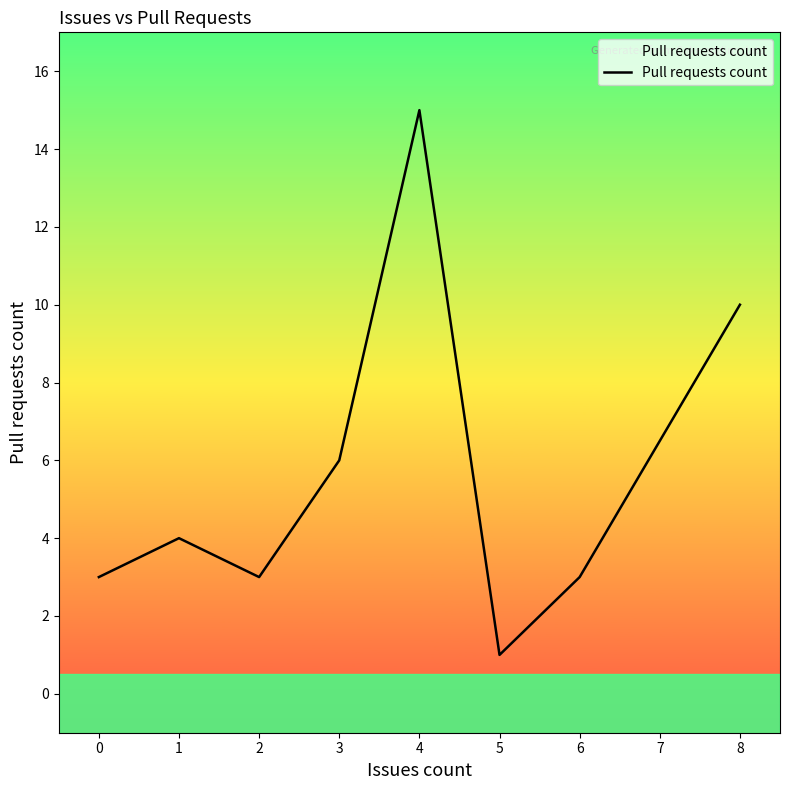

How many series are shown in this chart?

1